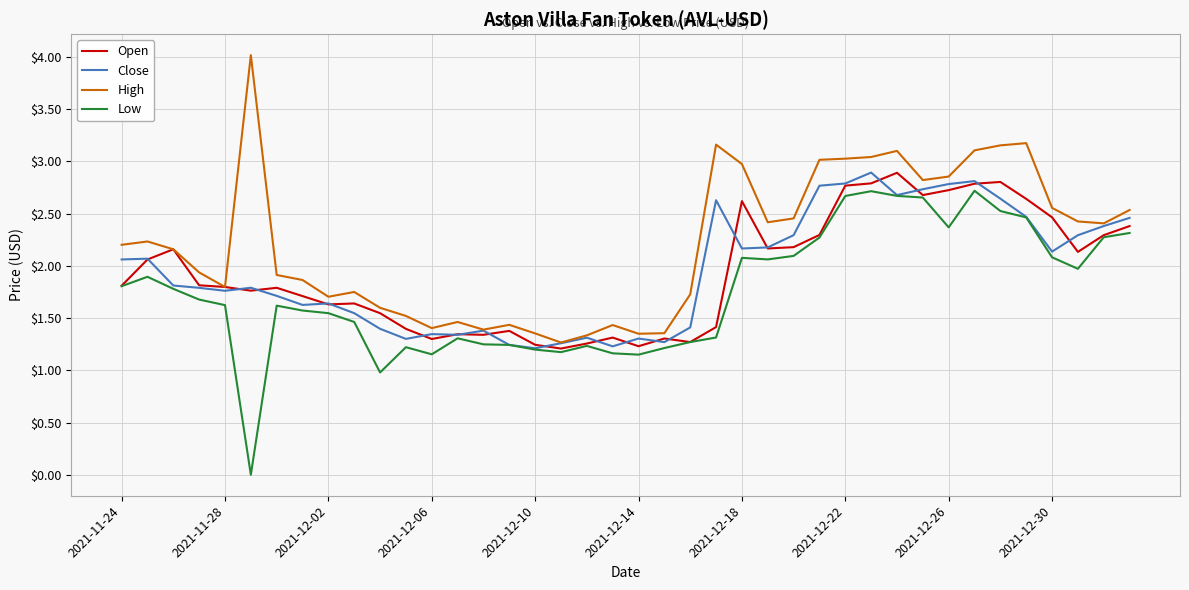

True or false: High and Low cross at least once.

False